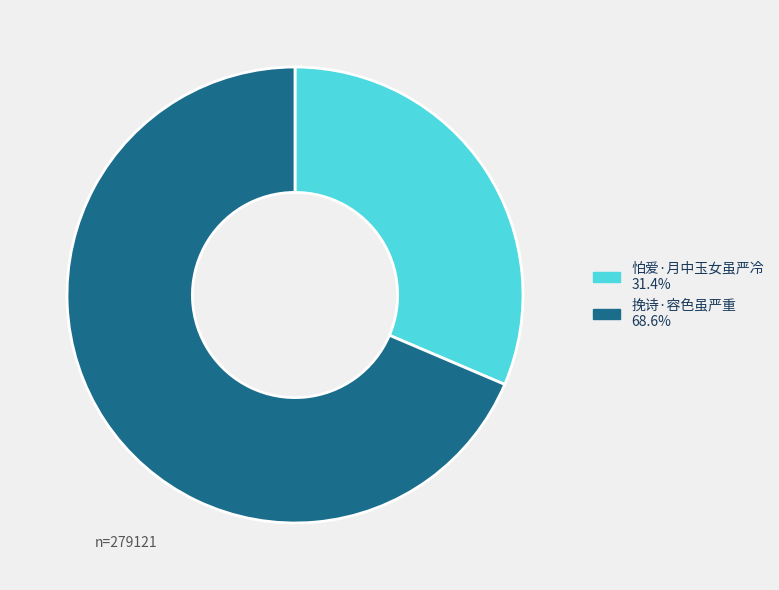

Which has a higher value, 挽诗·容色虽严重 or 怕爱·月中玉女虽严冷?

挽诗·容色虽严重